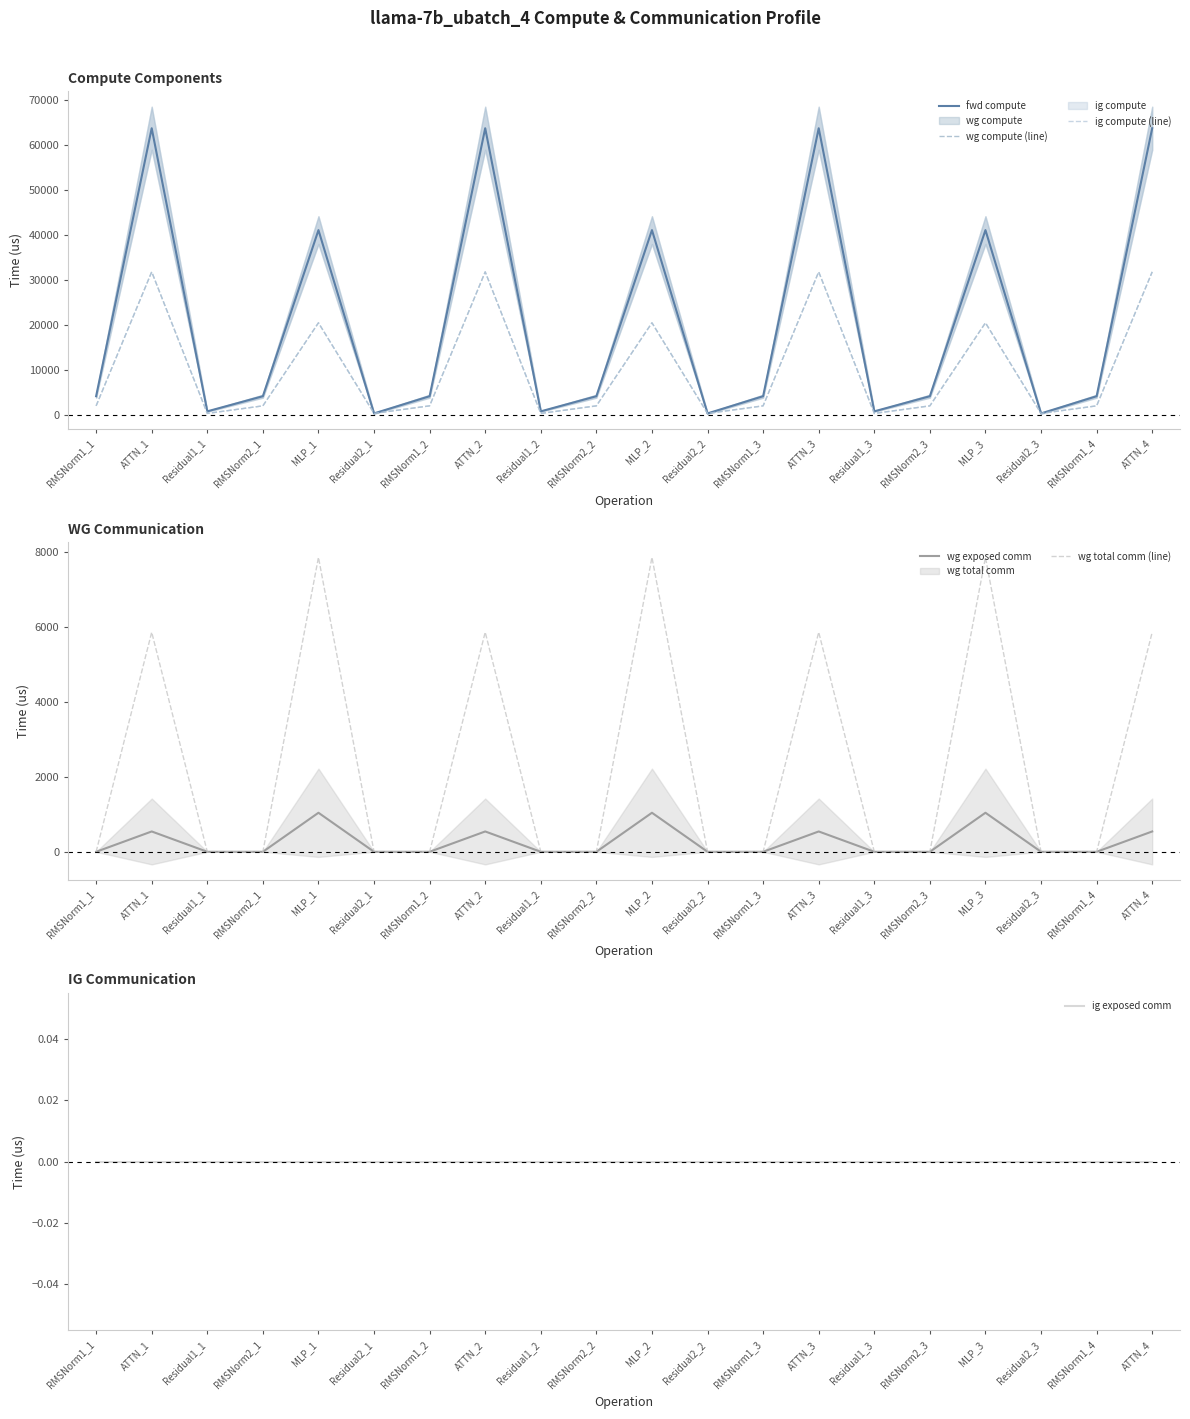

True or false: ig compute (line) and wg total comm (line) cross at least once.

False